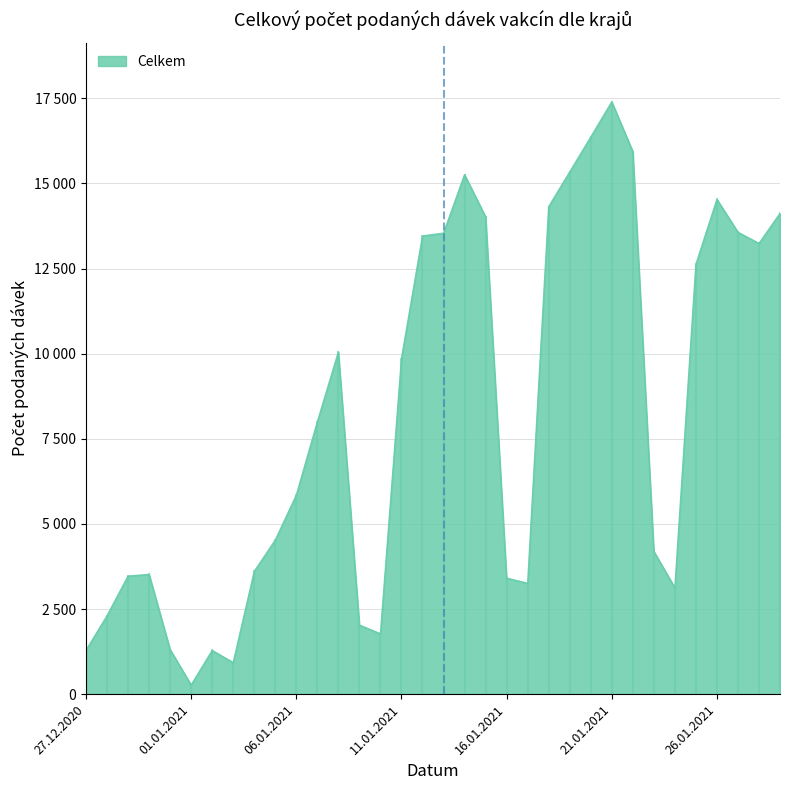

Rank the categories by value from highest to lowest.

21.01.2021, 20.01.2021, 22.01.2021, 19.01.2021, 14.01.2021, 26.01.2021, 18.01.2021, 29.01.2021, 15.01.2021, 27.01.2021, 13.01.2021, 12.01.2021, 28.01.2021, 25.01.2021, 08.01.2021, 11.01.2021, 07.01.2021, 06.01.2021, 05.01.2021, 23.01.2021, 04.01.2021, 30.12.2020, 29.12.2020, 16.01.2021, 17.01.2021, 24.01.2021, 28.12.2020, 09.01.2021, 10.01.2021, 31.12.2020, 27.12.2020, 02.01.2021, 03.01.2021, 01.01.2021